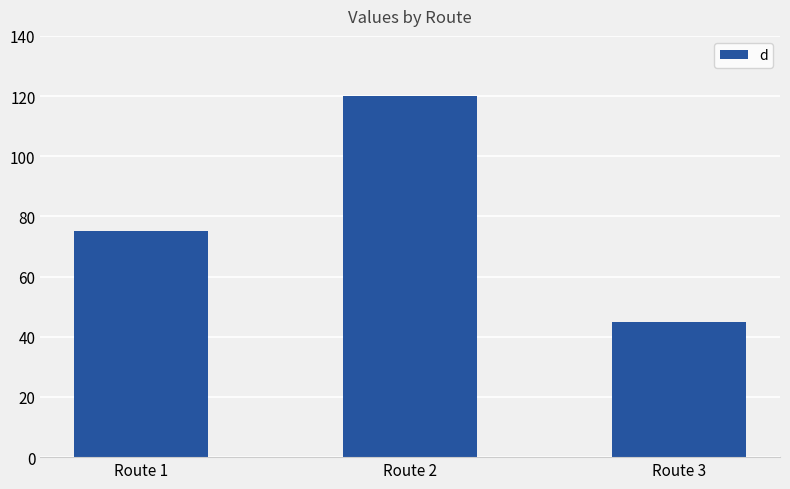

How many values are between 45 and 120?

3